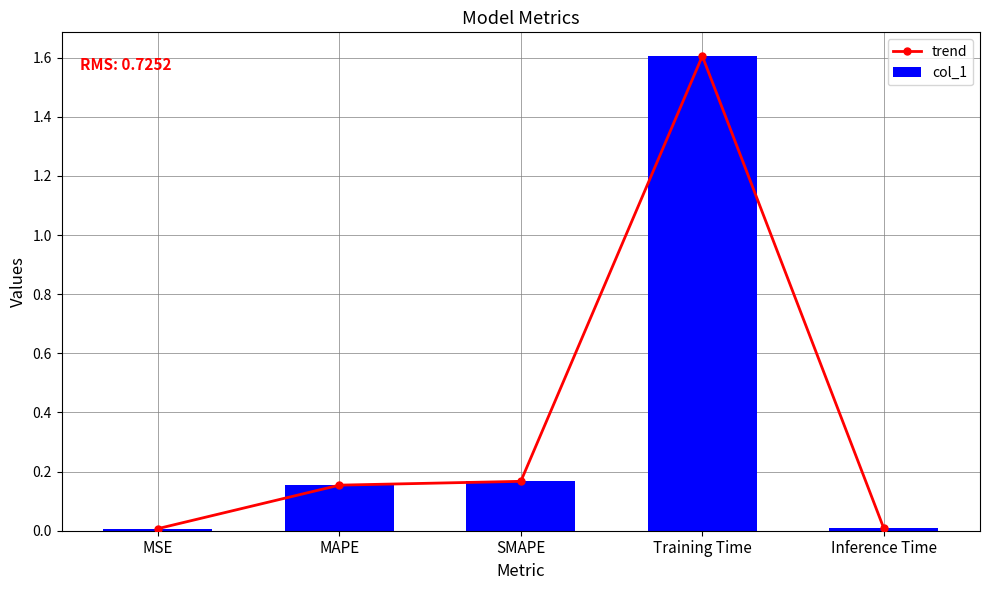

At how many categories does at least one series exceed 1?

1